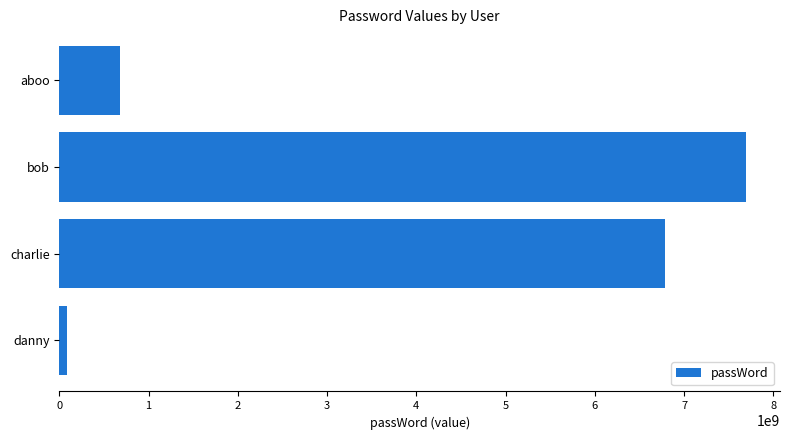

Which has a higher value, charlie or aboo?

charlie